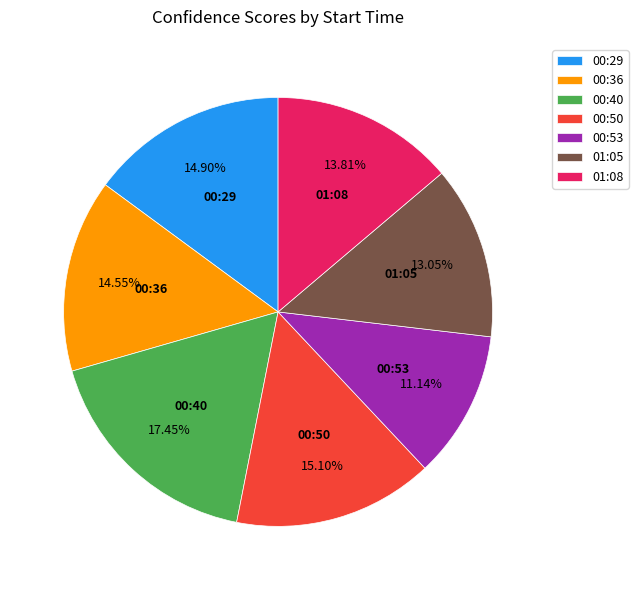

To the nearest percent, what portion does 00:53 represent?

11%